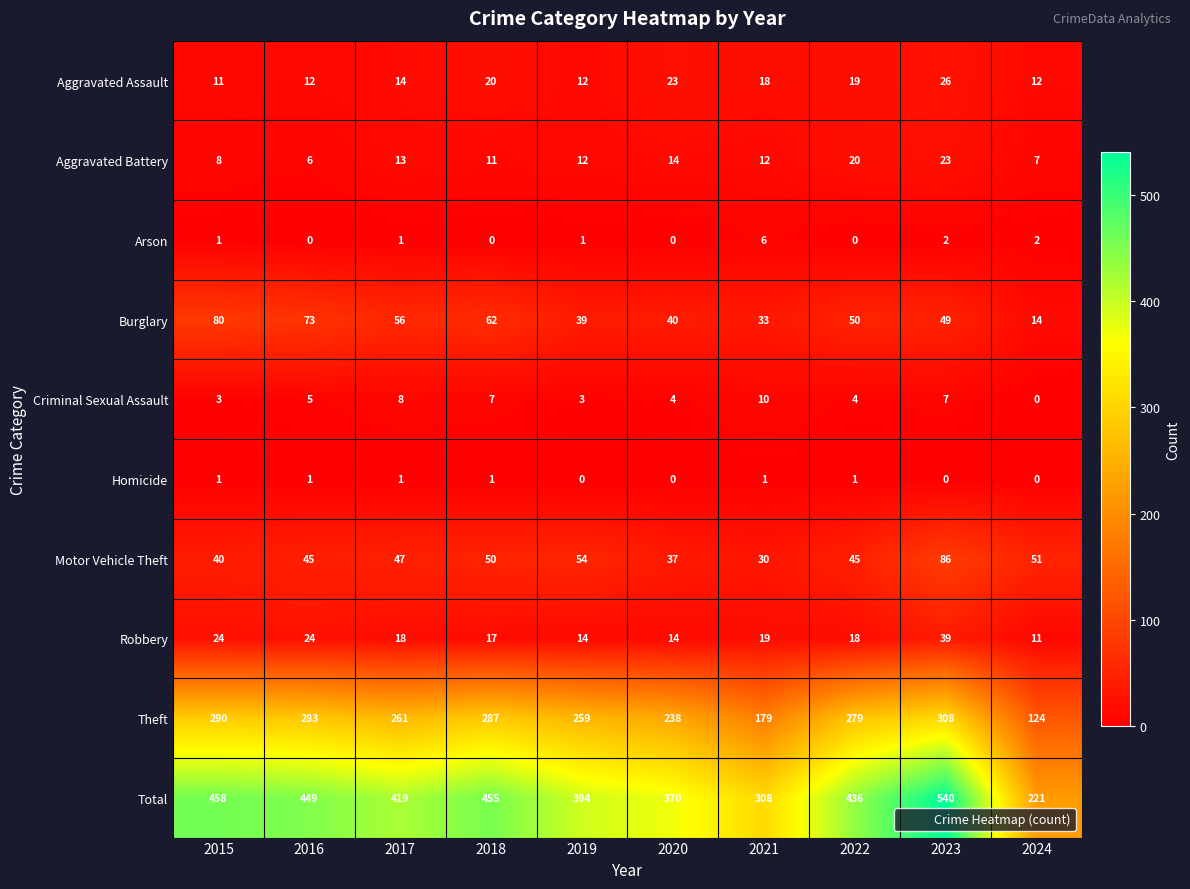

List the series in order of their peak value, lowest first.

Homicide, Arson, Criminal Sexual Assault, Aggravated Battery, Aggravated Assault, Robbery, Burglary, Motor Vehicle Theft, Theft, Total